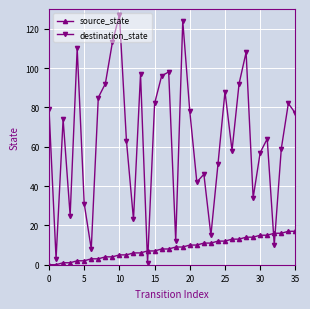

Which series has the largest total across all categories?

destination_state